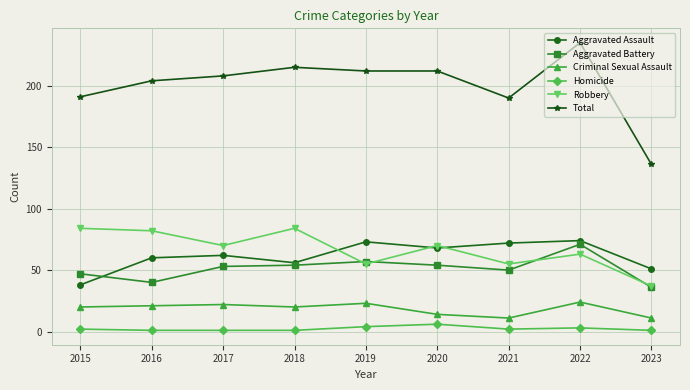

Is it true that Aggravated Assault equals 73 at 2019?

True